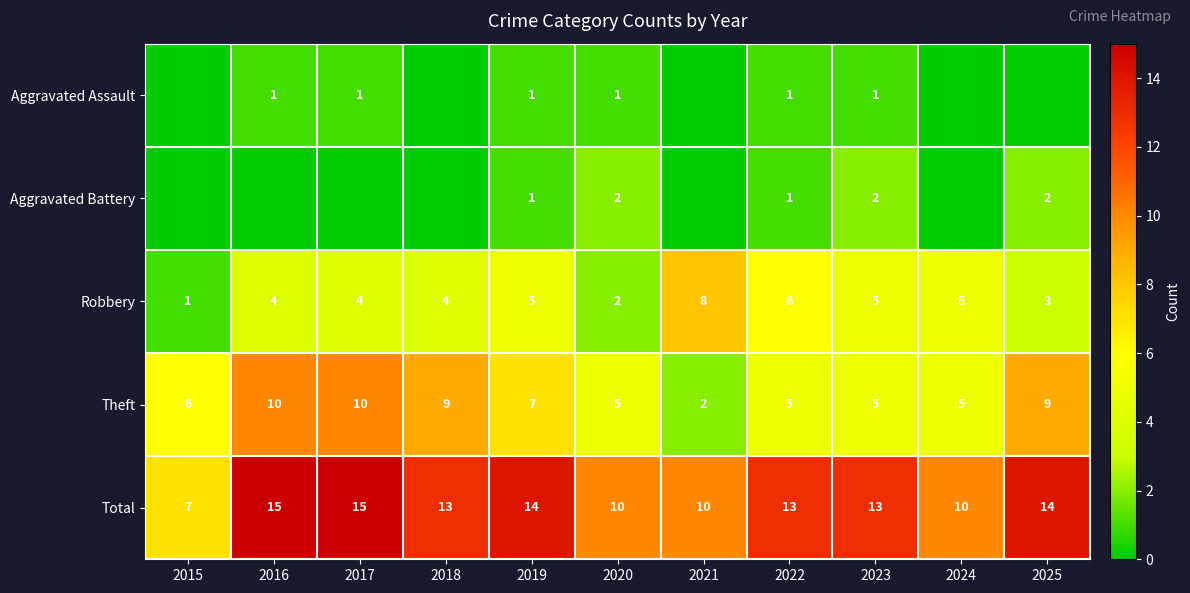

Is the value of Total at 2017 greater than the value of Theft at 2021?

Yes